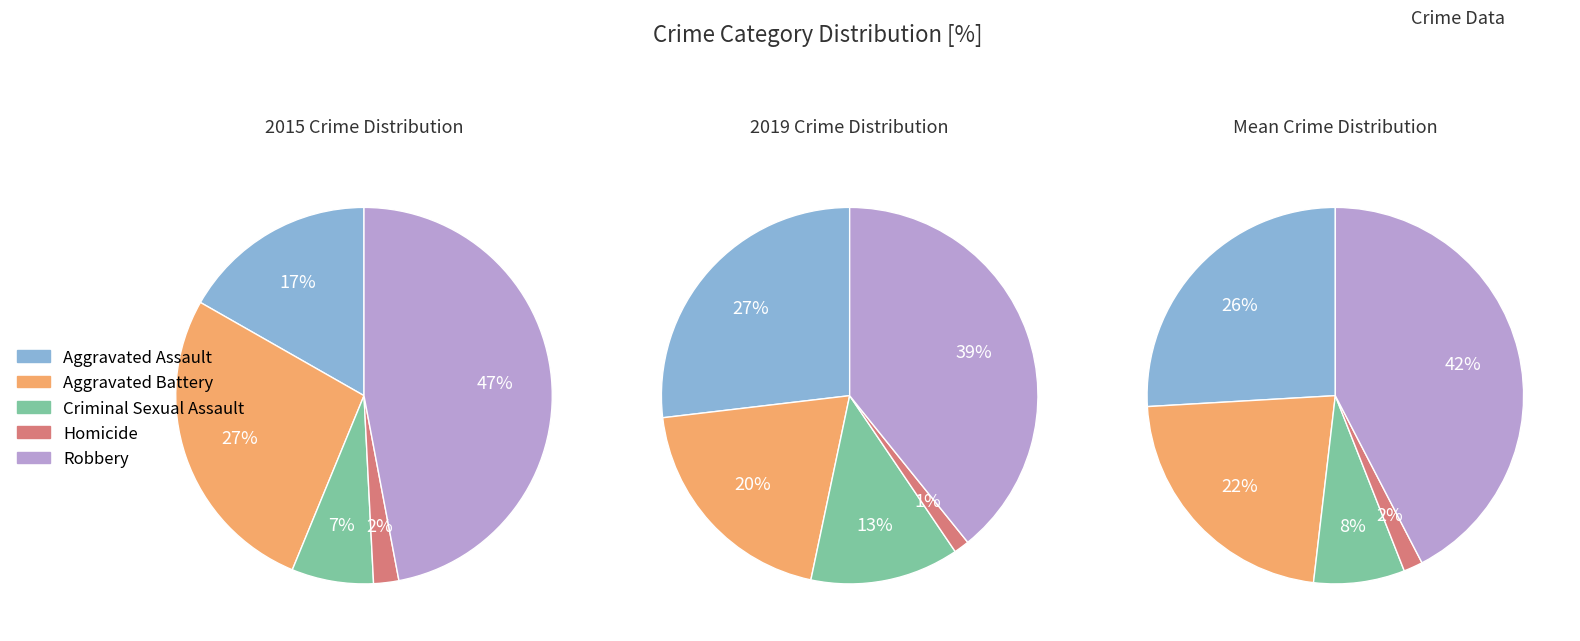

Which series changed the most between Aggravated Assault and Robbery?

values_2015